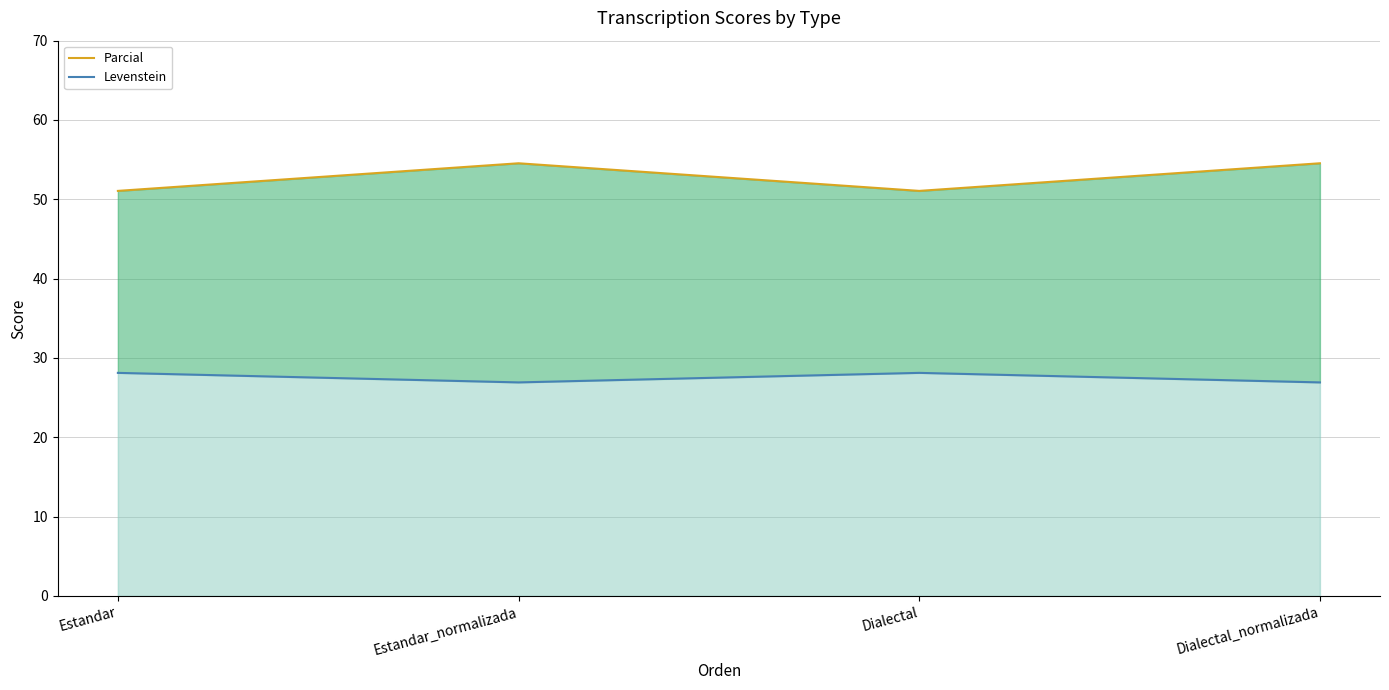

Does the chart have visible grid lines?

Yes